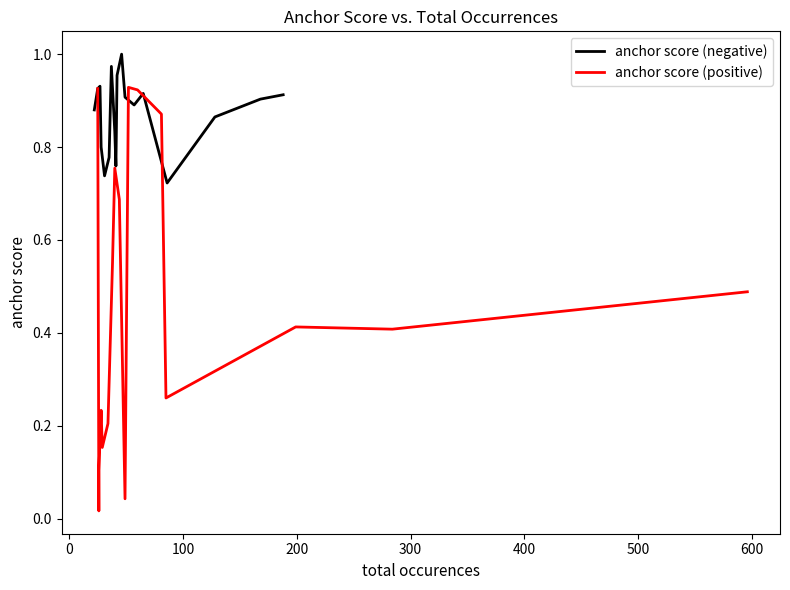

Is this an area chart (filled region under the line)?

No